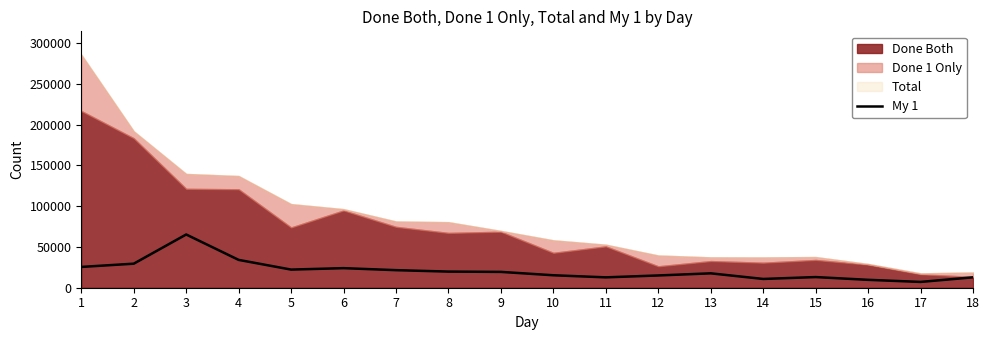

Where is the first local minimum?

5